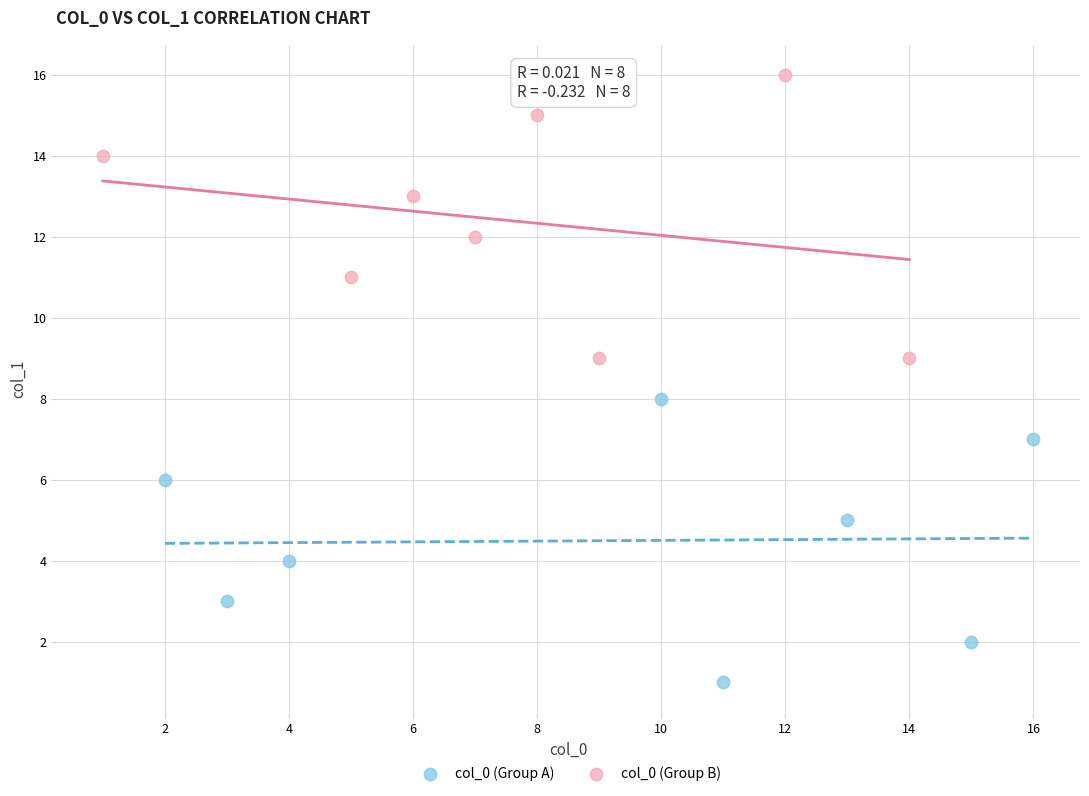

Which series contains the lowest Y value?

col_0 (Group A)